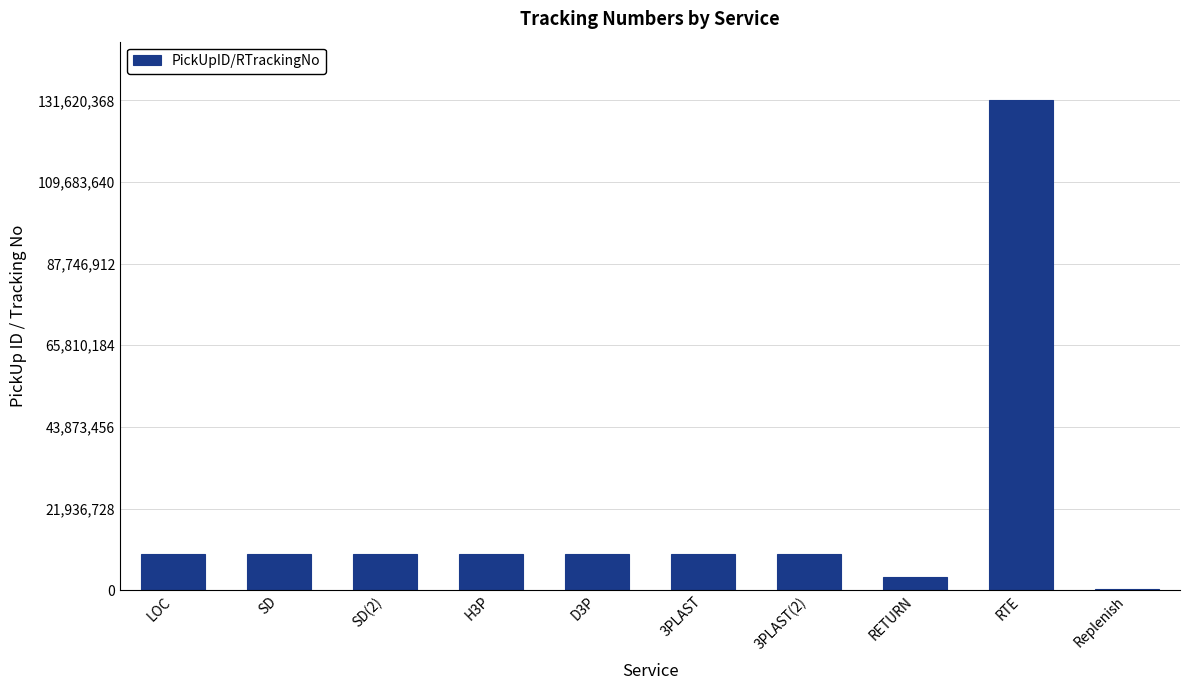

The value at D3P is 15411091. True or false?

False